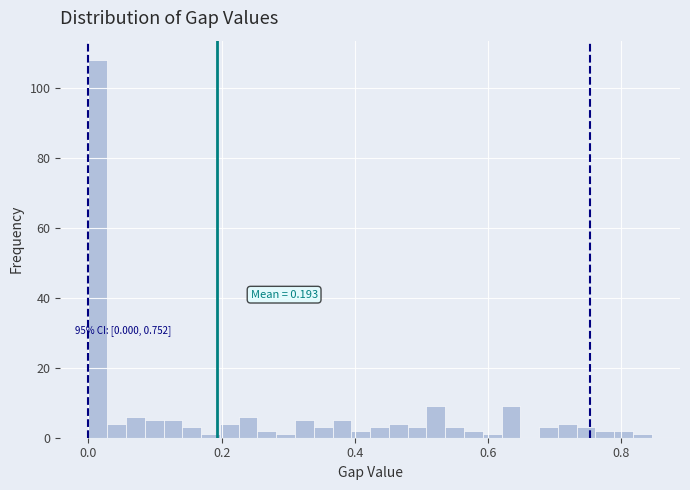

Around what value on the x-axis is the tallest bar? Give the approximate position of its centre, as read against the axis.

0.02